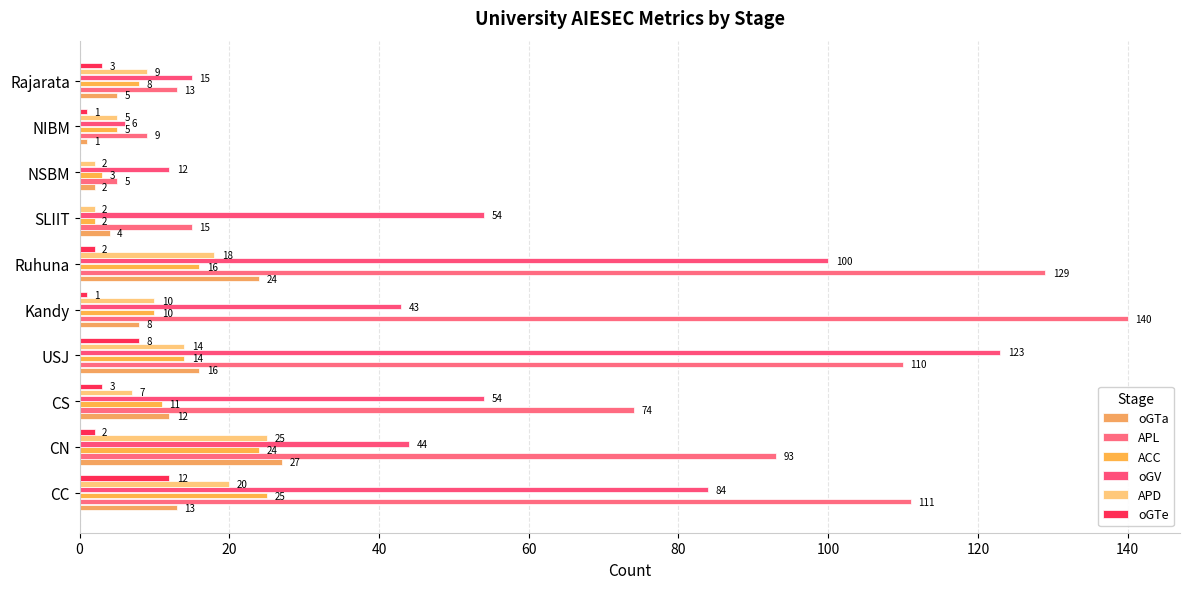

Reading right to left, what are all the values shown in this chart?

oGTa: 5	1	2	4	24	8	16	12	27	13
APL: 13	9	5	15	129	140	110	74	93	111
ACC: 8	5	3	2	16	10	14	11	24	25
oGV: 15	6	12	54	100	43	123	54	44	84
APD: 9	5	2	2	18	10	14	7	25	20
oGTe: 3	1	0	0	2	1	8	3	2	12